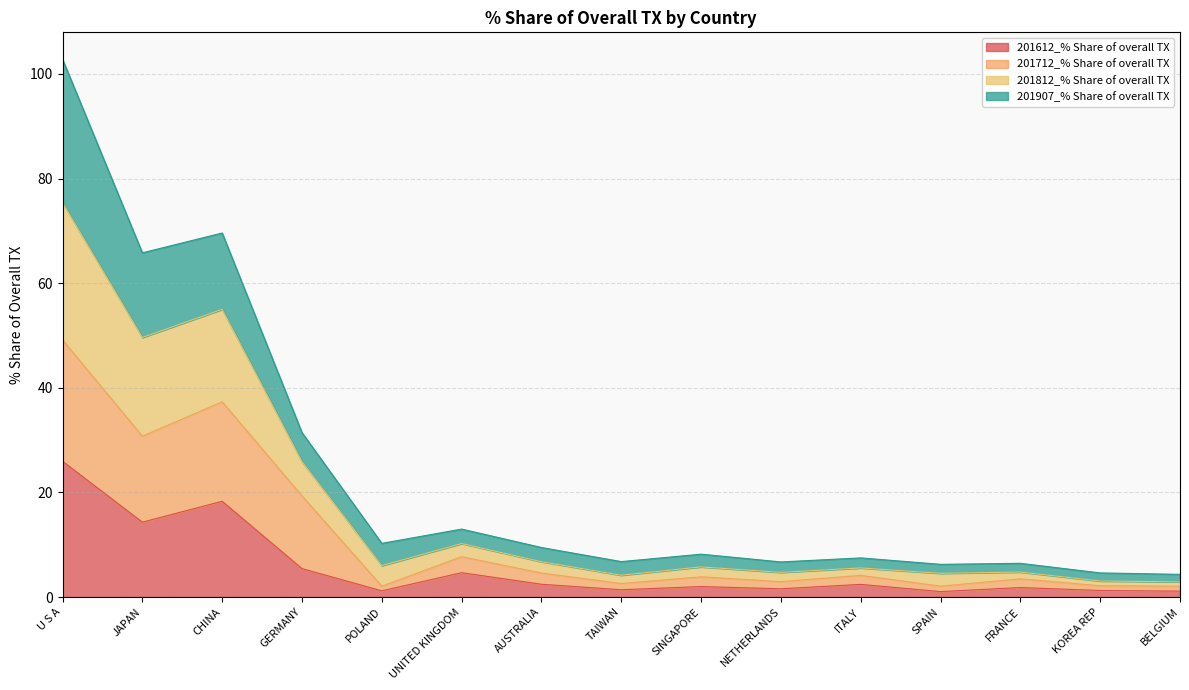

What is the label of the 6th point from the left?

UNITED KINGDOM